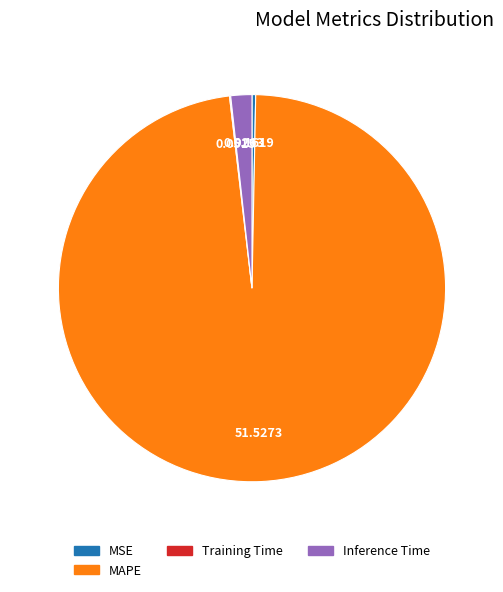

Is there a majority slice in this chart?

Yes